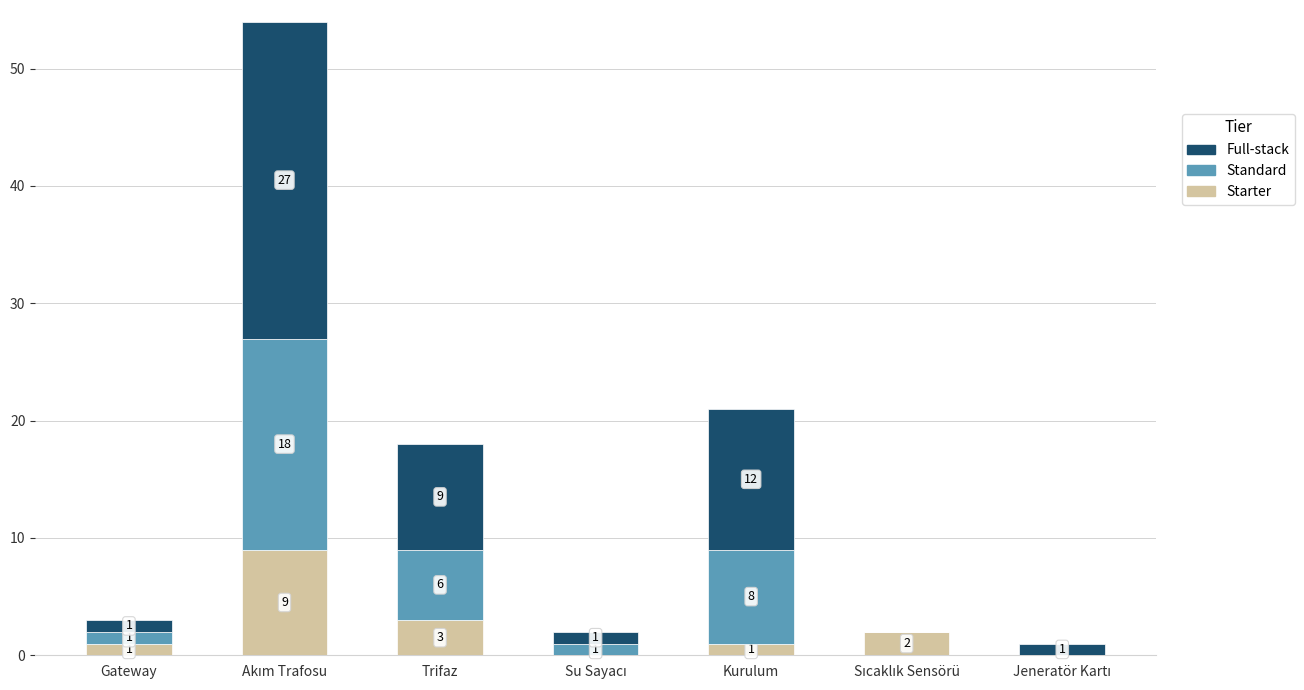

The Starter series shows 1 at Kurulum. True or false?

True